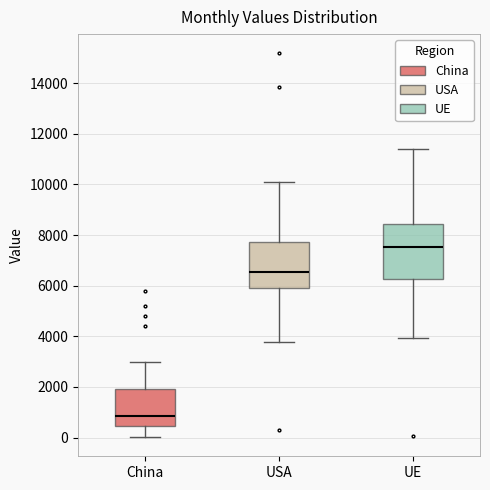

Where does the median line of the box for USA sit on the y-axis? The values are not printed on the chart, so give them approximately, as read against the axis.

6600